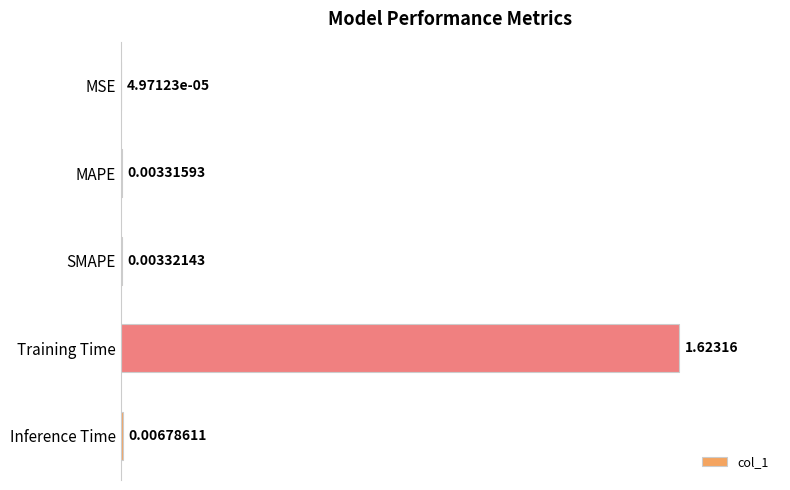

Where is the data nearest to the value 0?

MSE